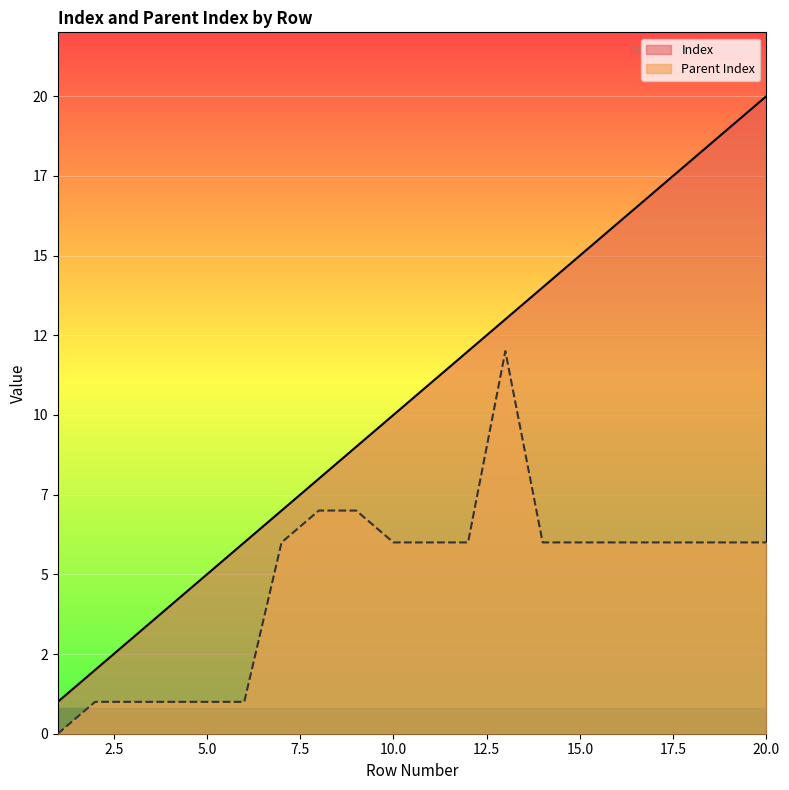

Reading left to right, list all the values displayed in this chart.

Index: 1=1	2=2	3=3	4=4	5=5	6=6	7=7	8=8	9=9	10=10	11=11	12=12	13=13	14=14	15=15	16=16	17=17	18=18	19=19	20=20
Parent Index: 1=0	2=1	3=1	4=1	5=1	6=1	7=6	8=7	9=7	10=6	11=6	12=6	13=12	14=6	15=6	16=6	17=6	18=6	19=6	20=6